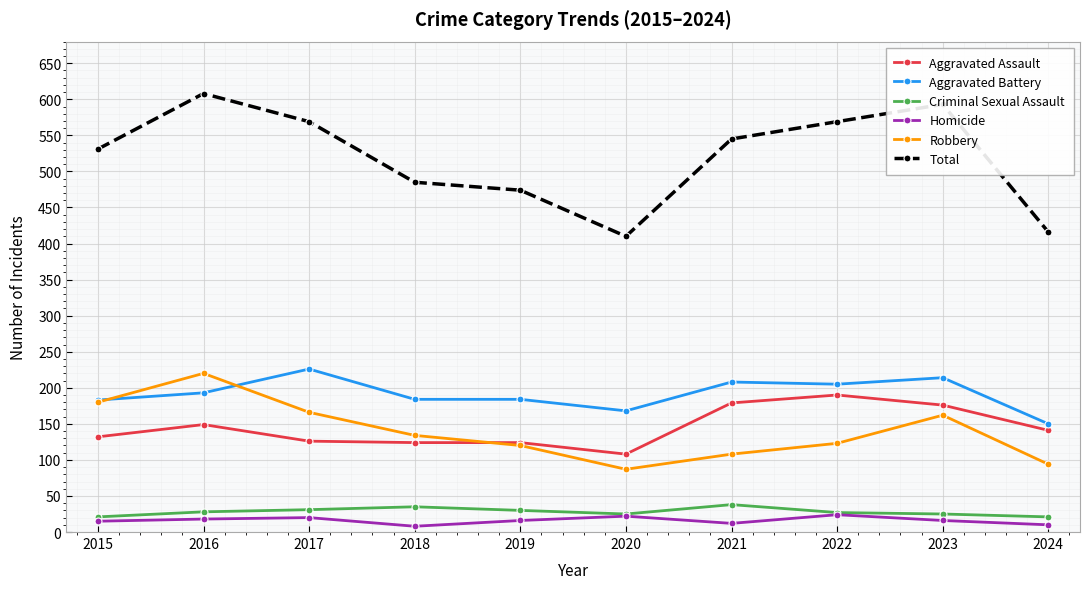

The value of Homicide at 2015 is 15. True or false?

True